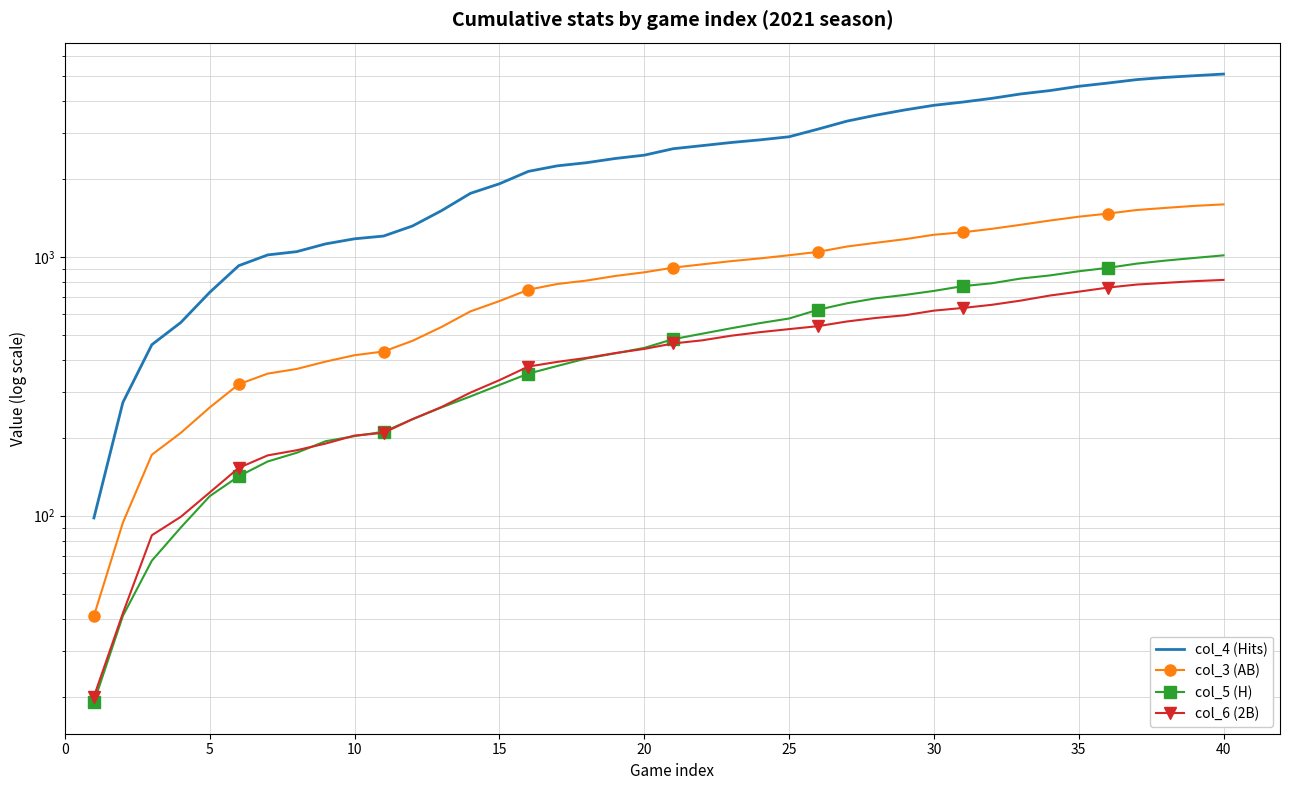

Which series has the largest range (max minus min)?

col_4 (Hits)